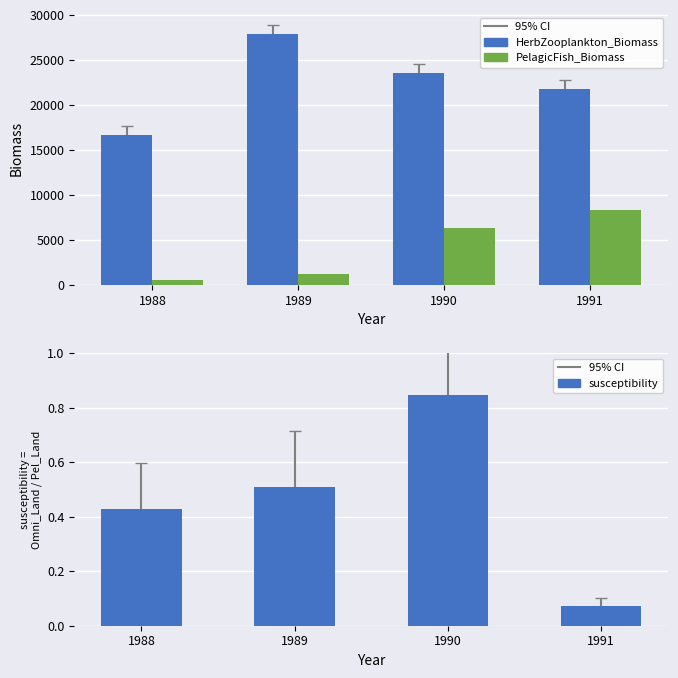

At which label does PelagicFish_Biomass reach its peak?

1991